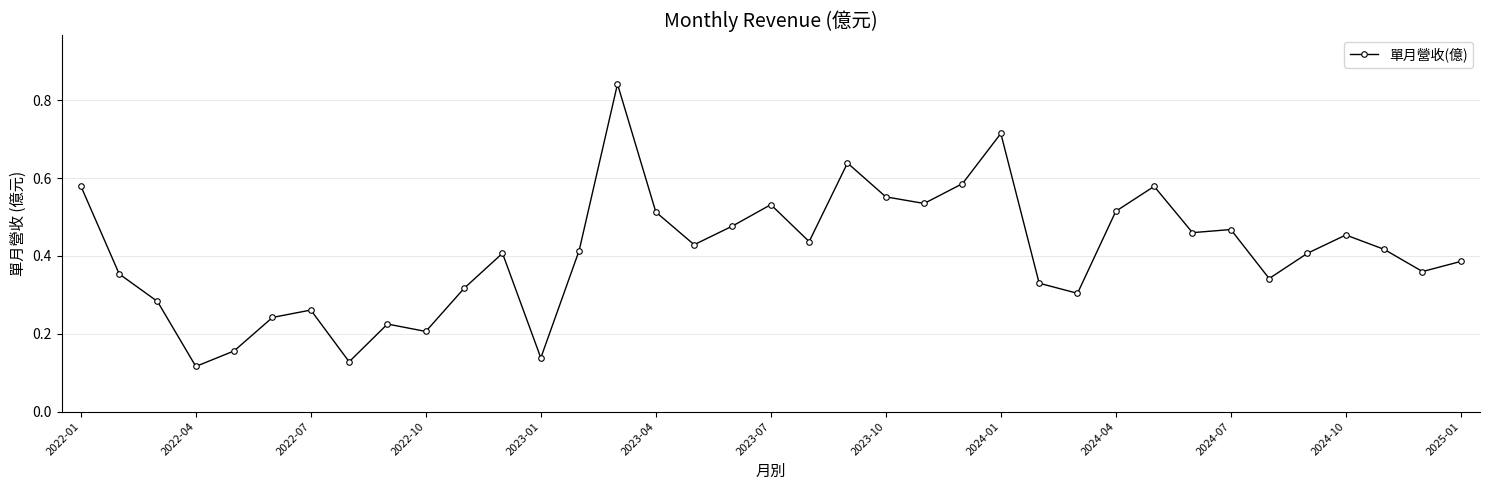

What is the sum of all values?

15.1